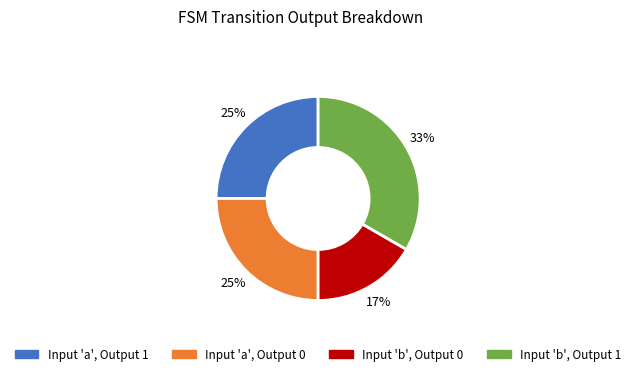

Does any single category account for the majority?

No